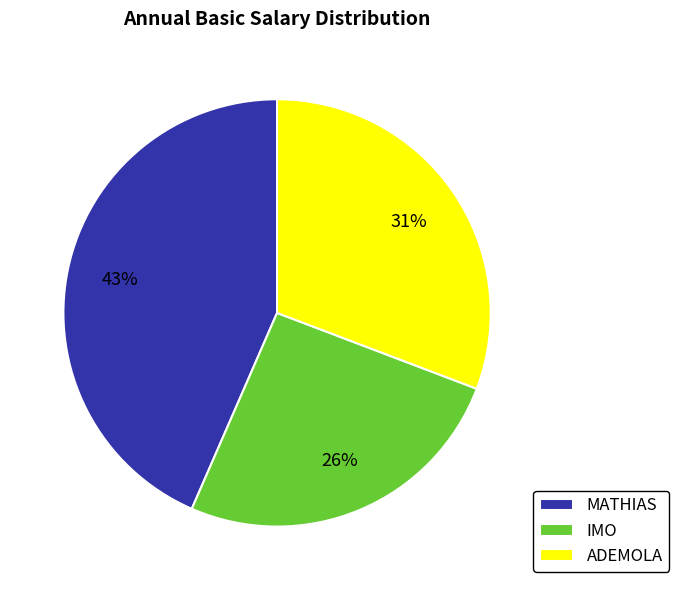

The MATHIAS slice represents 31% of the pie. True or false?

False